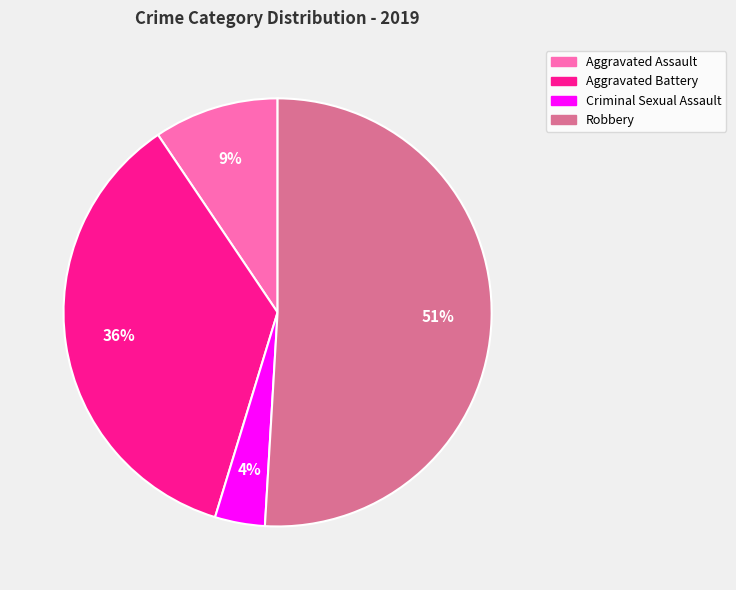

What is the ratio of the value at Robbery to the value at Aggravated Battery?

1.4